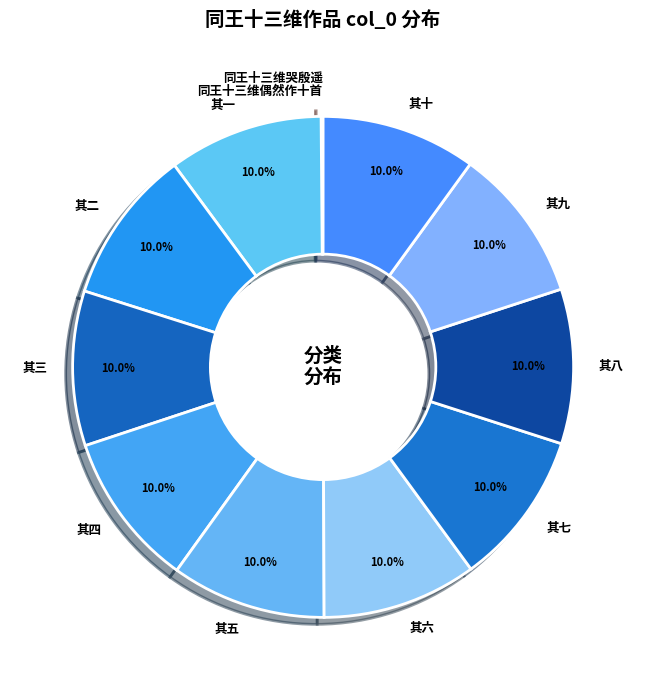

To the nearest percent, what portion does 其五 represent?

10%